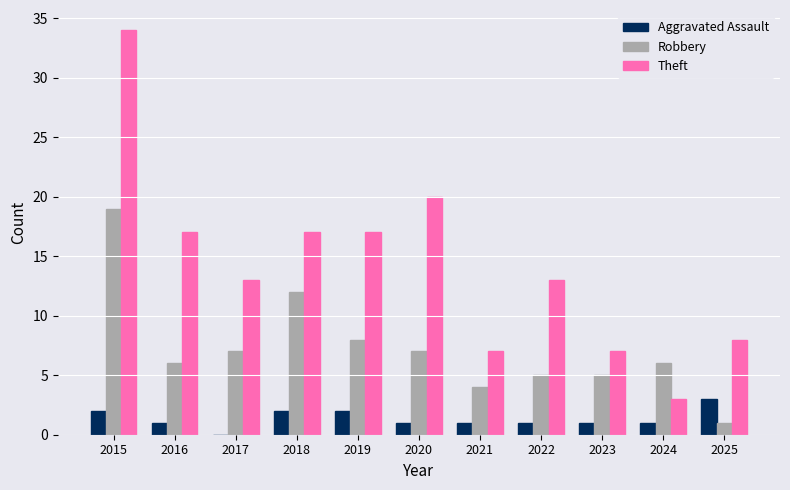

At which label does Robbery first exceed 6?

2015